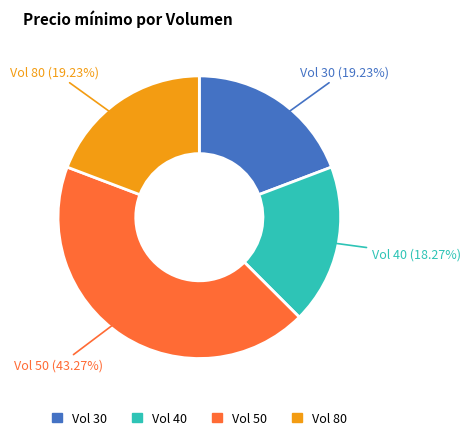

To the nearest percent, what is the average slice percentage?

25%